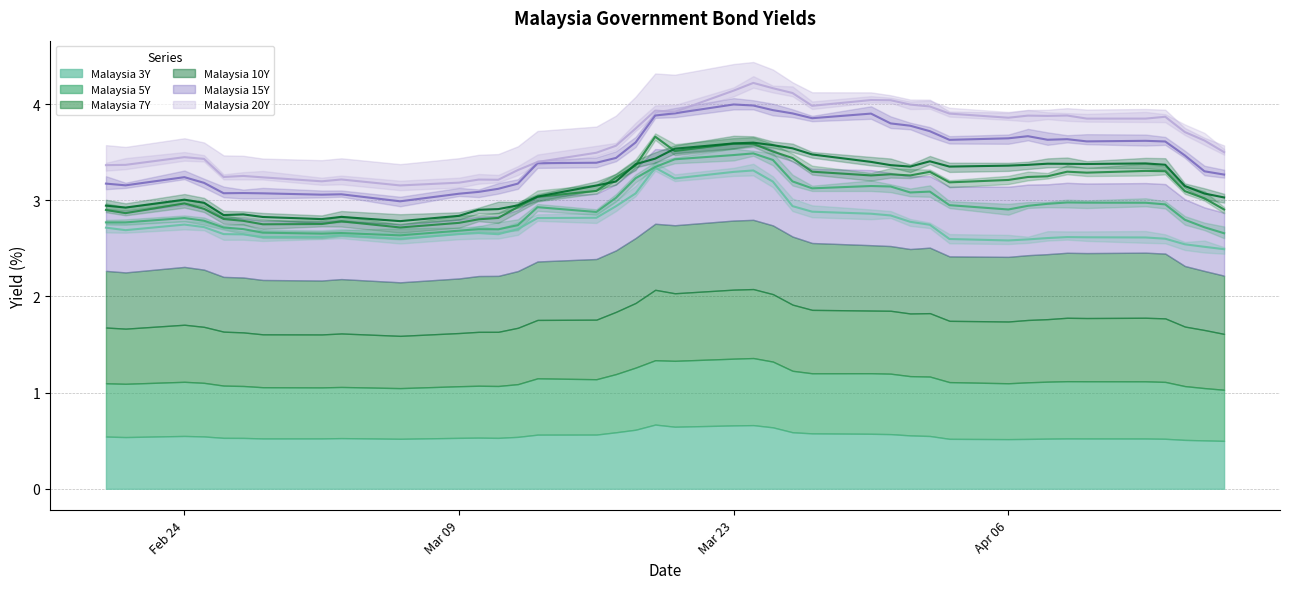

Between 2020-03-03 and 2020-03-30, which is larger?

2020-03-30